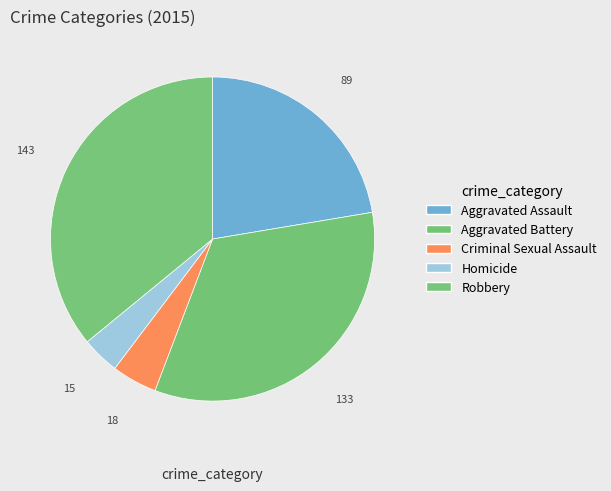

To the nearest percent, what percentage of the pie is Homicide?

4%